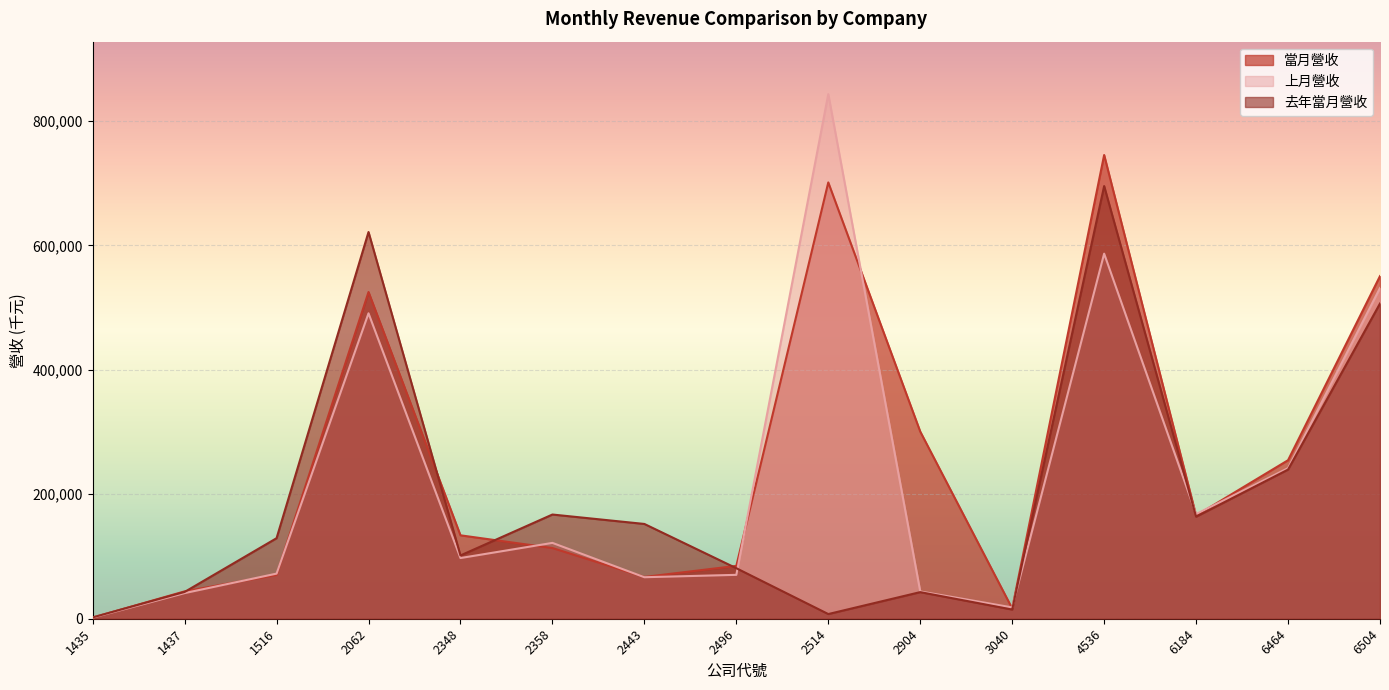

Reading left to right, list all the values displayed in this chart.

當月營收: 1435=1755	1437=43964	1516=70476	2062=524988	2348=134029	2358=113576	2443=67112	2496=84916	2514=701081	2904=300739	3040=16511	4536=745146	6184=165761	6464=254713	6504=550596
上月營收: 1435=1769	1437=41198	1516=72495	2062=490780	2348=97539	2358=121863	2443=66701	2496=70526	2514=842961	2904=43868	3040=18154	4536=586613	6184=168175	6464=241959	6504=531475
去年當月營收: 1435=2156	1437=43023	1516=129405	2062=621389	2348=101689	2358=167439	2443=152290	2496=81175	2514=7524	2904=42759	3040=14738	4536=695248	6184=163951	6464=239659	6504=506528